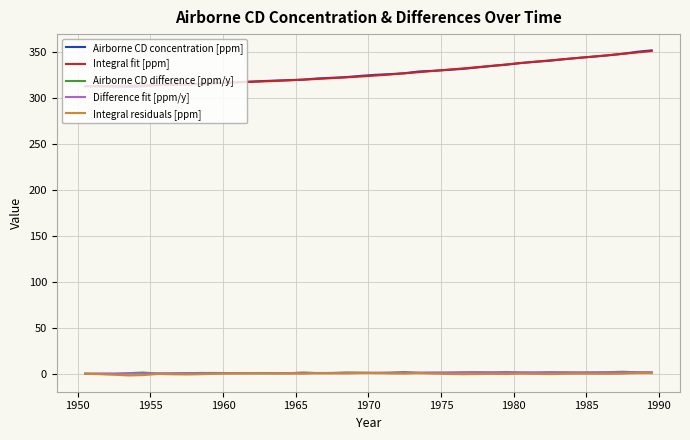

Does the chart display data point markers on the line(s)?

No